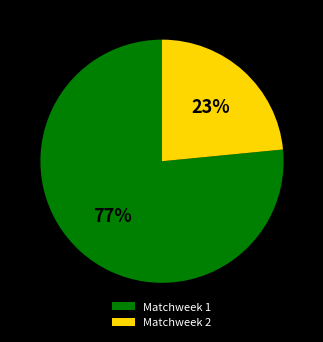

Is the sum of Matchweek 2 and Matchweek 1 greater than half?

Yes